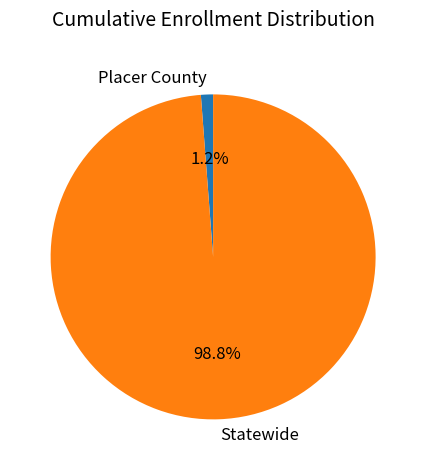

How many segments does this pie chart have?

2